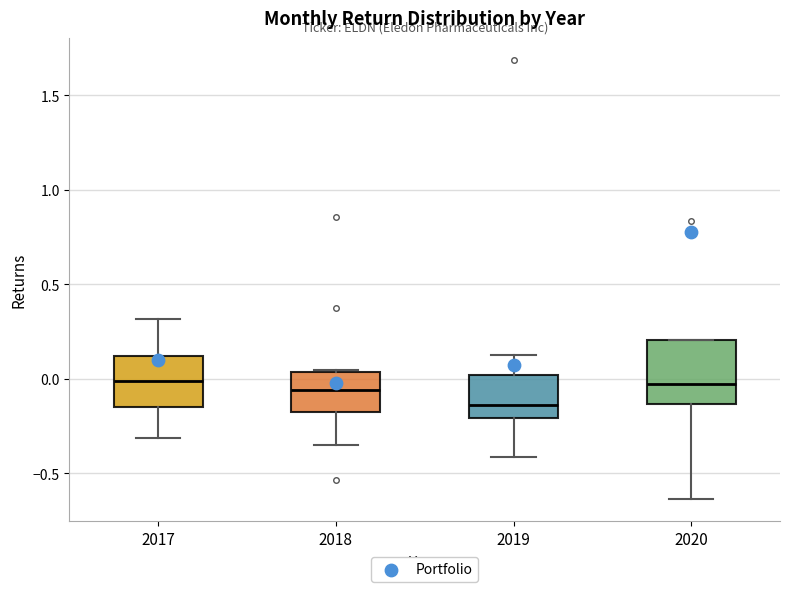

Where does the lower whisker of the box at x = 2020 end on the y-axis? The values are not printed on the chart, so give them approximately, as read against the axis.

-0.65